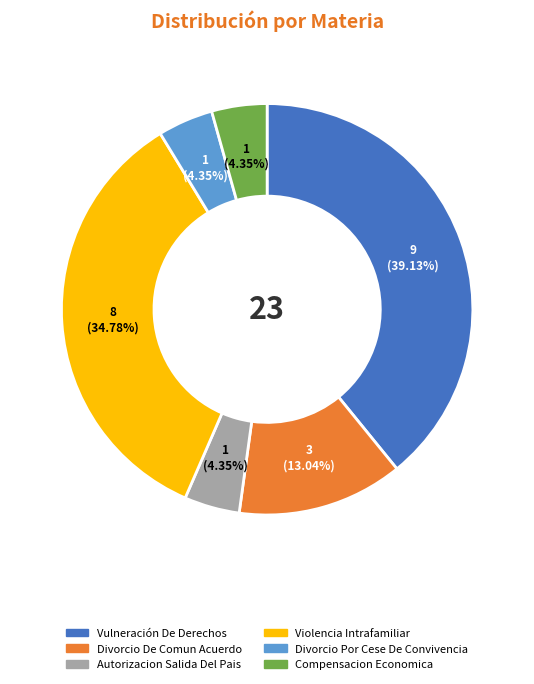

What percentage is NOT represented by Autorizacion Salida Del Pais?

95.7%